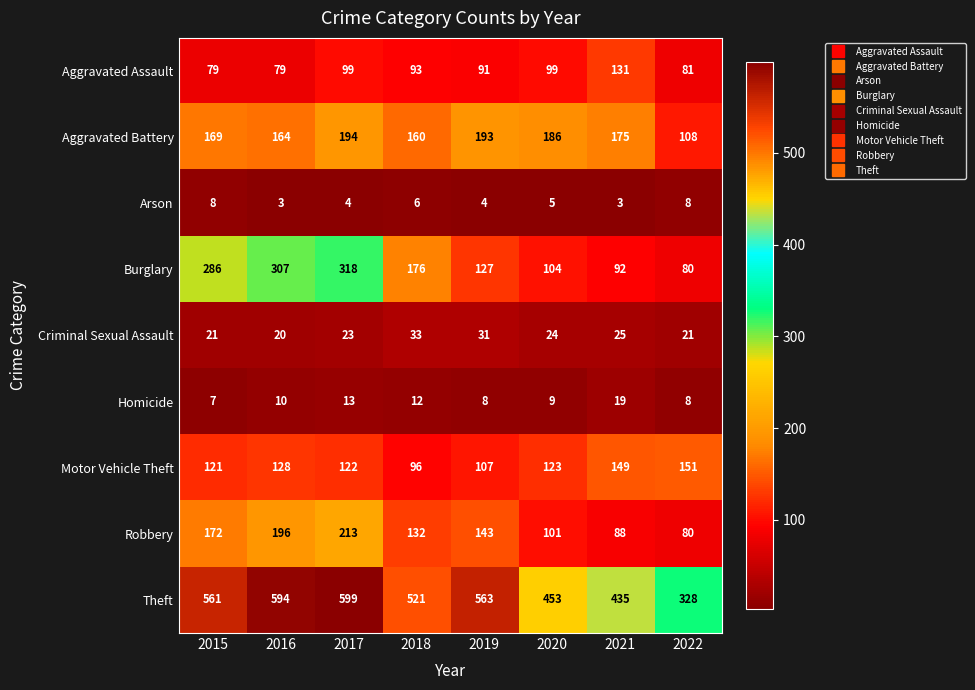

How many Arson values are between 4 and 8?

6